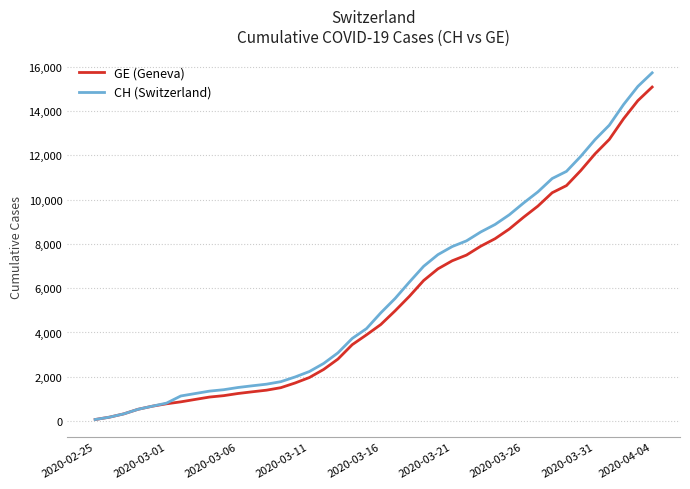

Which series has the widest spread of values?

CH (Switzerland)